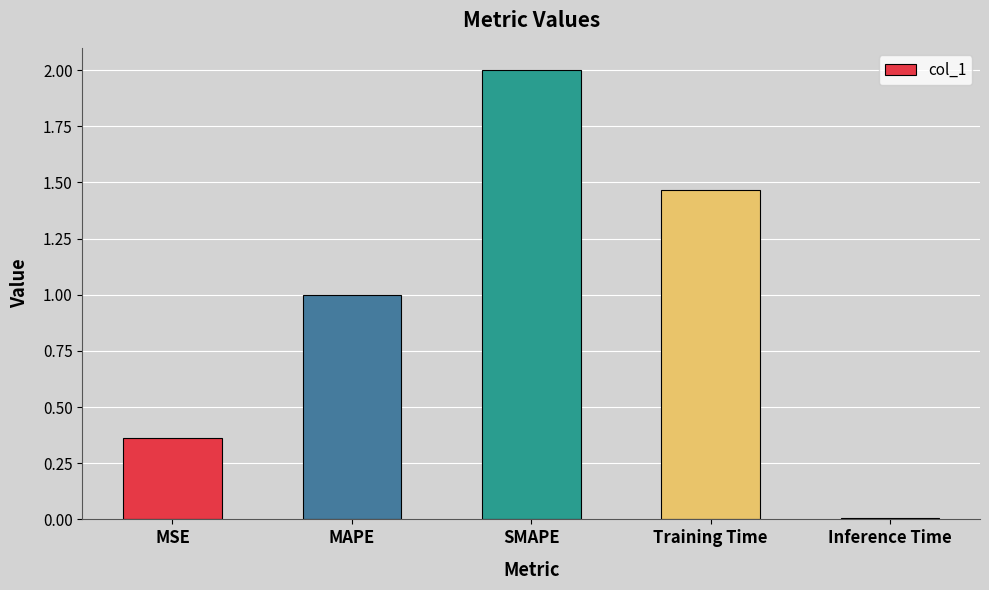

List the labels in order of value, smallest first.

Inference Time, MSE, MAPE, Training Time, SMAPE